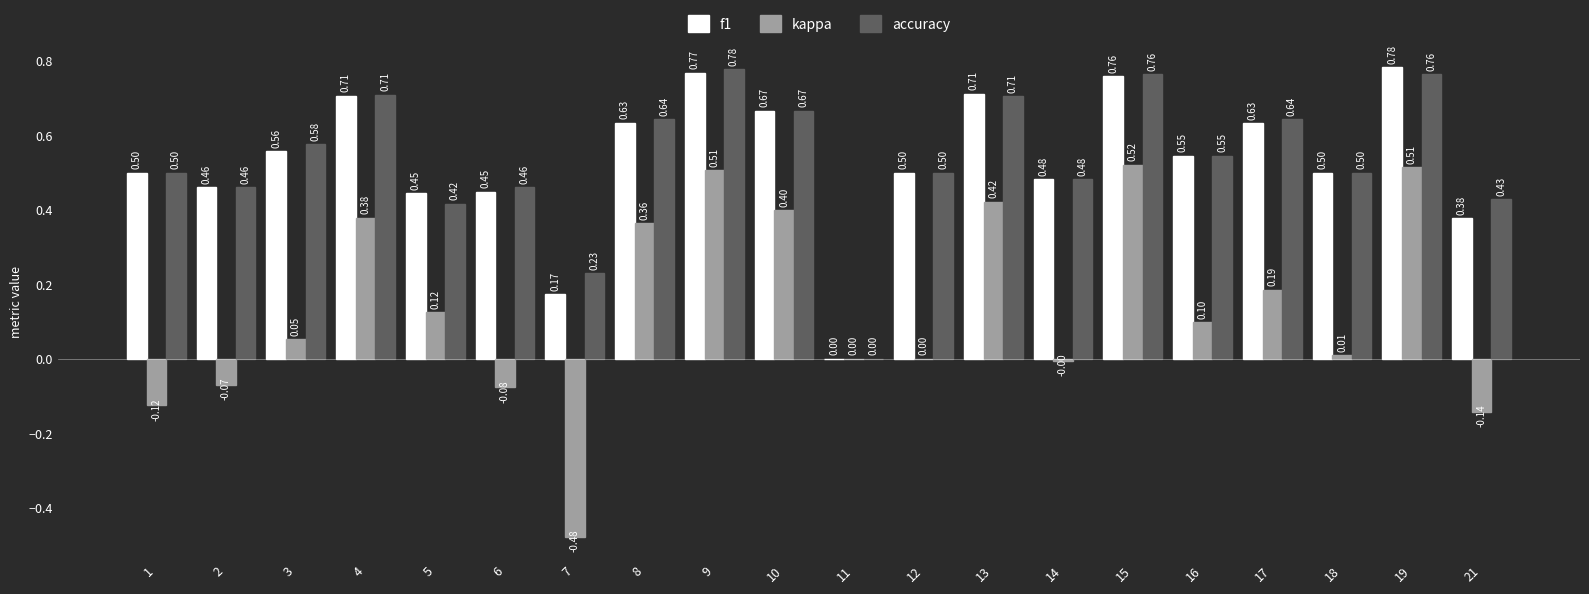

At which category is the sum across all series the highest?

19